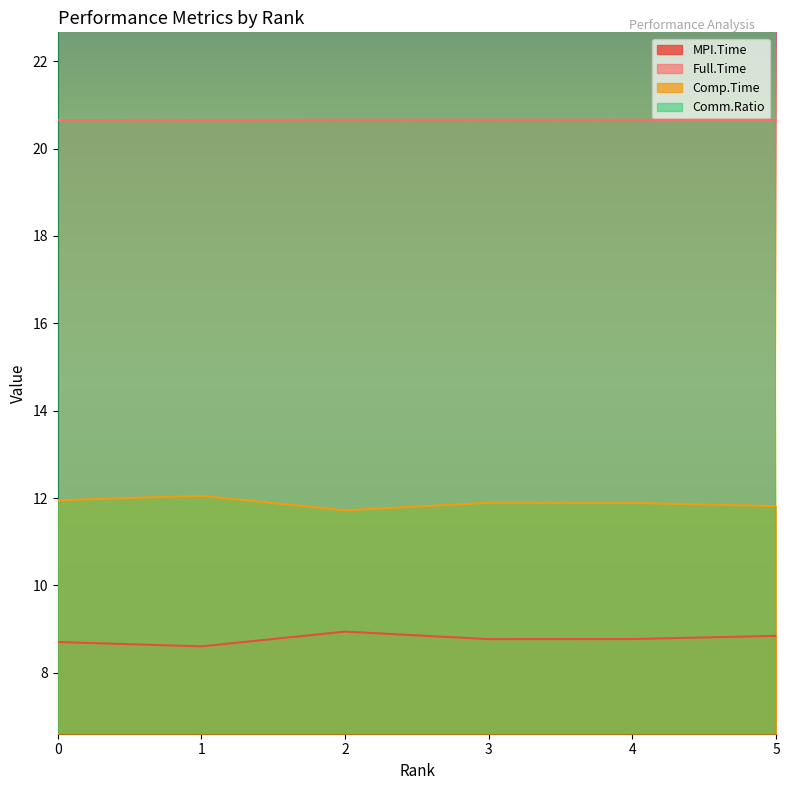

Rank the series at 1 from lowest to highest value.

MPI.Time, Comp.Time, Full.Time, Comm.Ratio